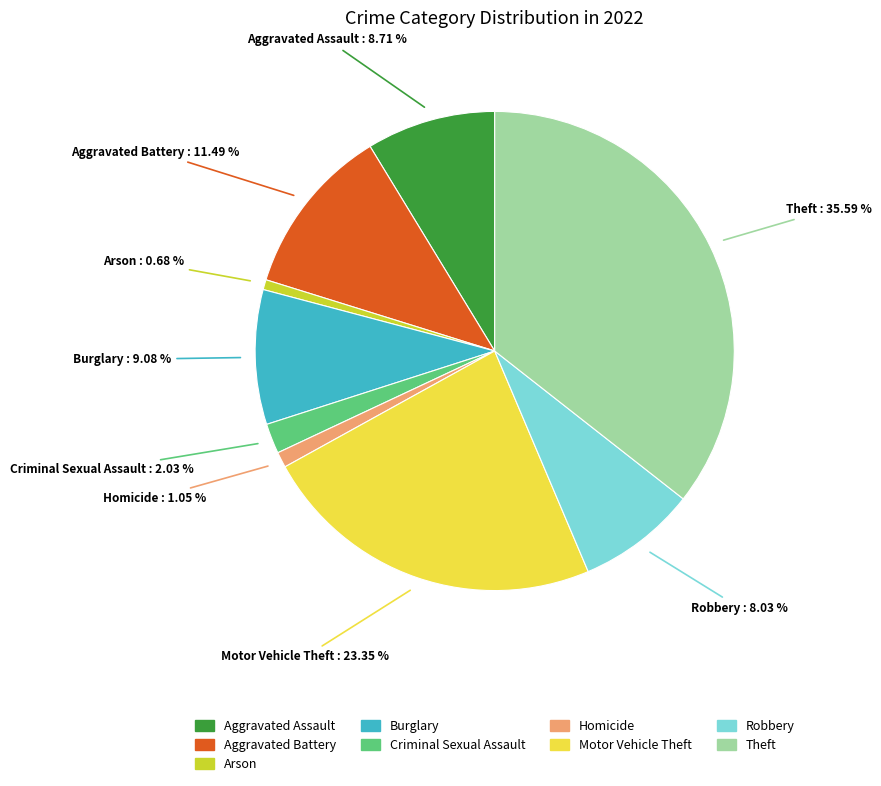

True or false: Aggravated Battery accounts for 19% of the total.

False